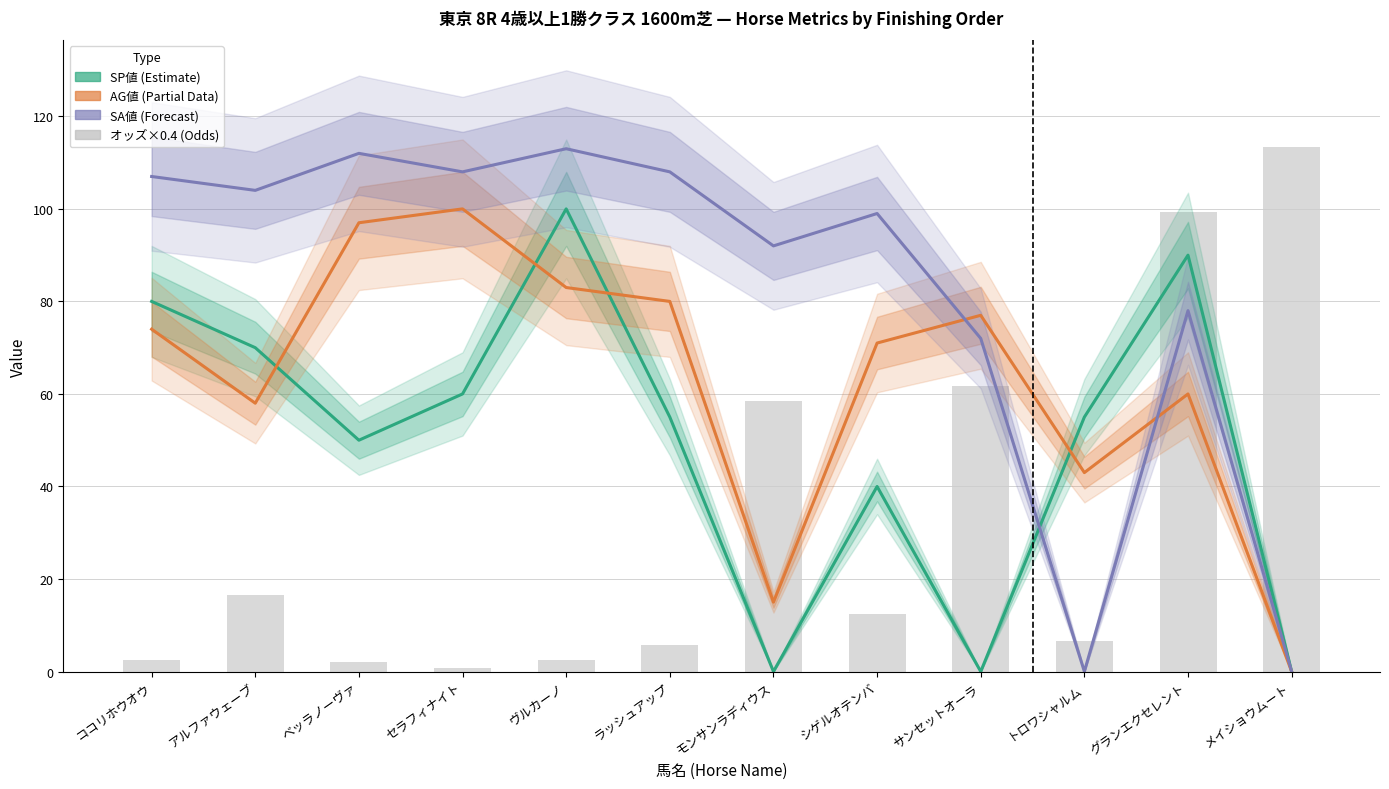

At which category is the sum across all series the highest?

グランエクセレント